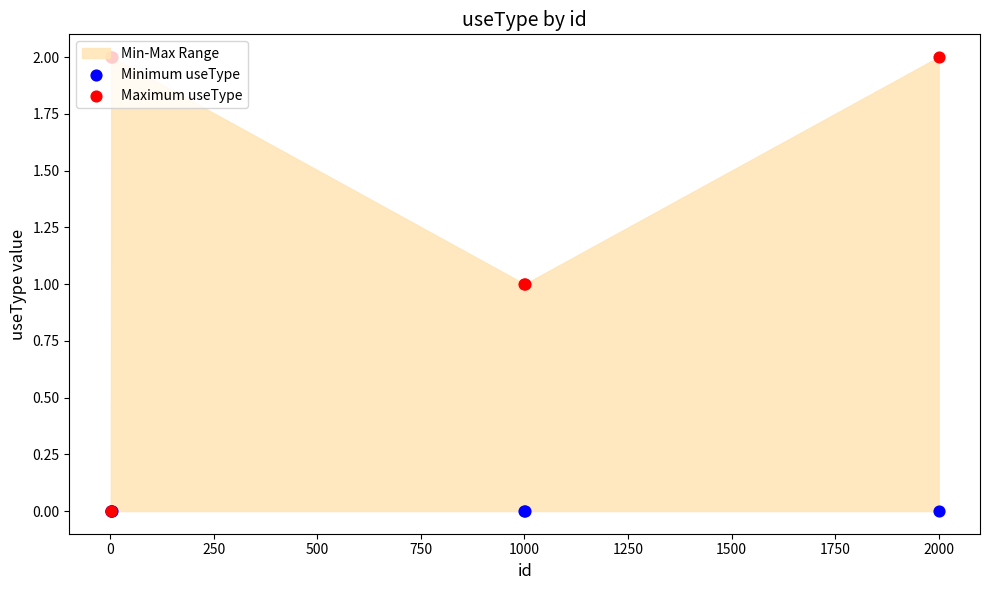

Which series has the widest spread of Y values?

Maximum useType